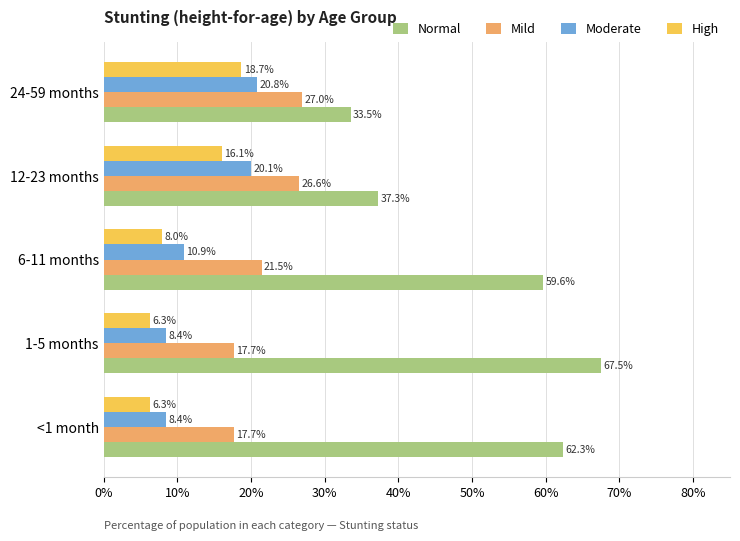

Which series has the largest total across all categories?

Normal